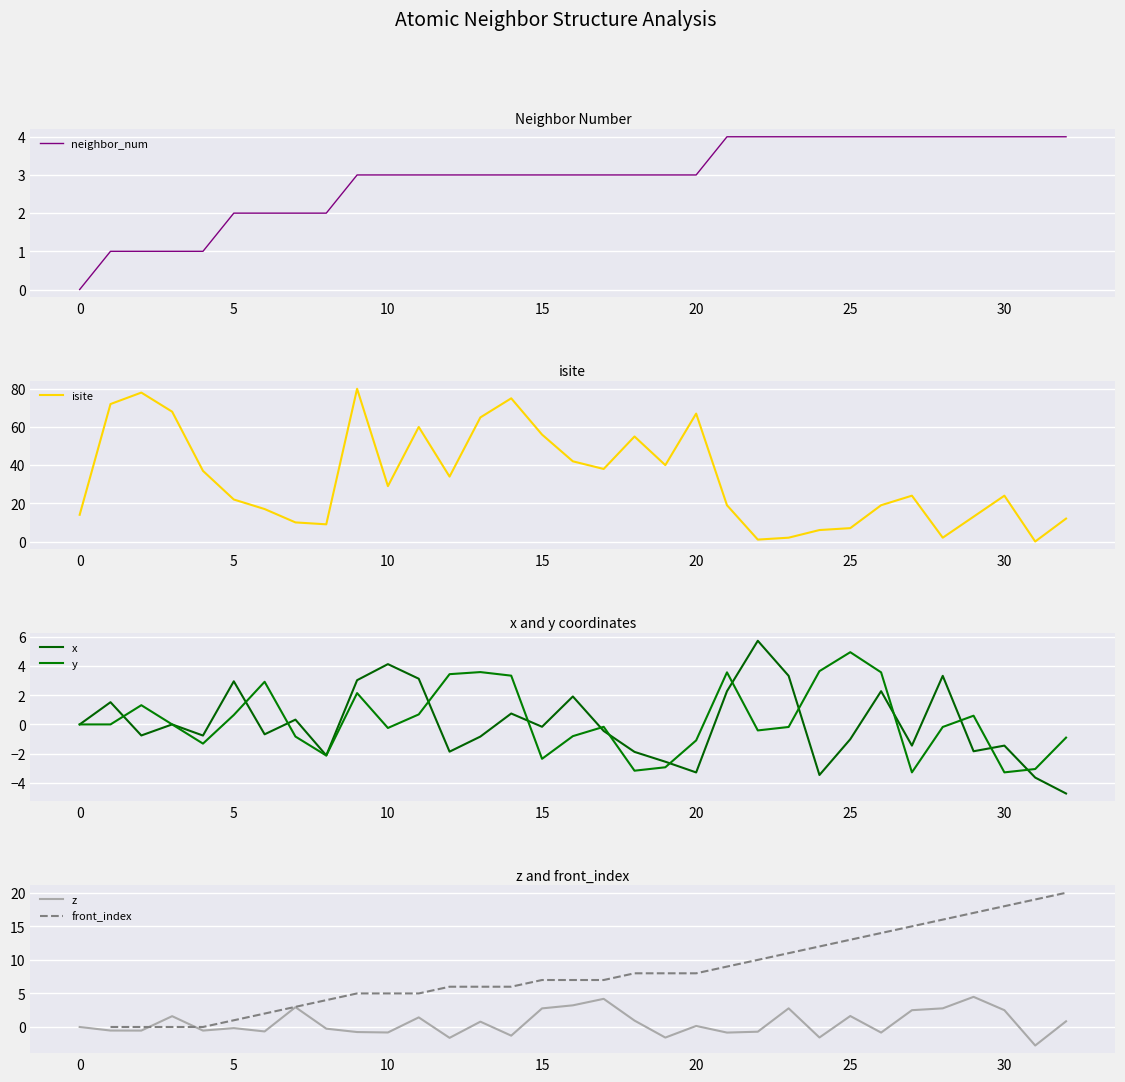

What are all the series names shown in the legend?

neighbor_num, isite, x, y, z, front_index